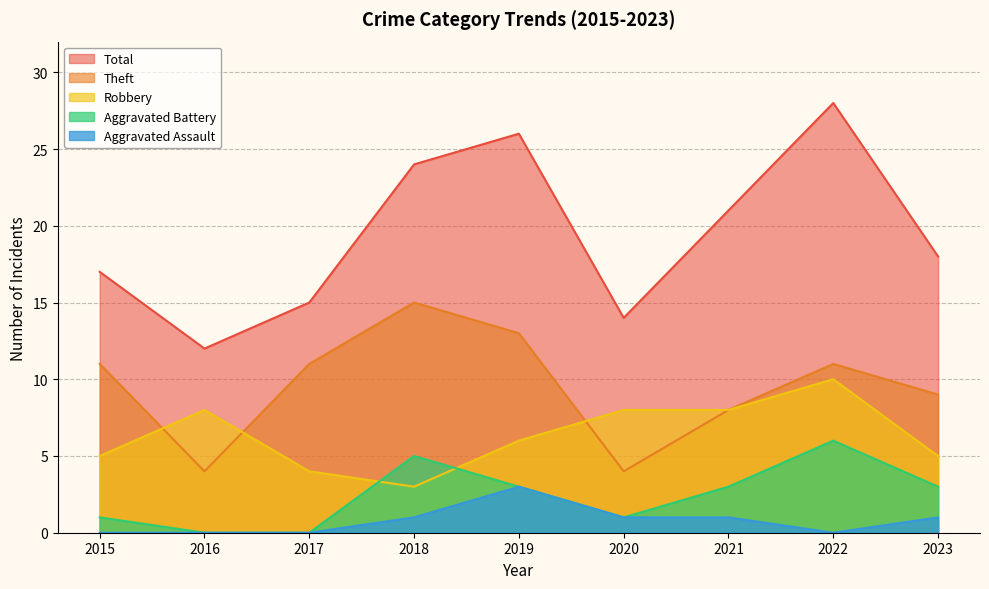

The Aggravated Assault series shows 3 at 2019. True or false?

True